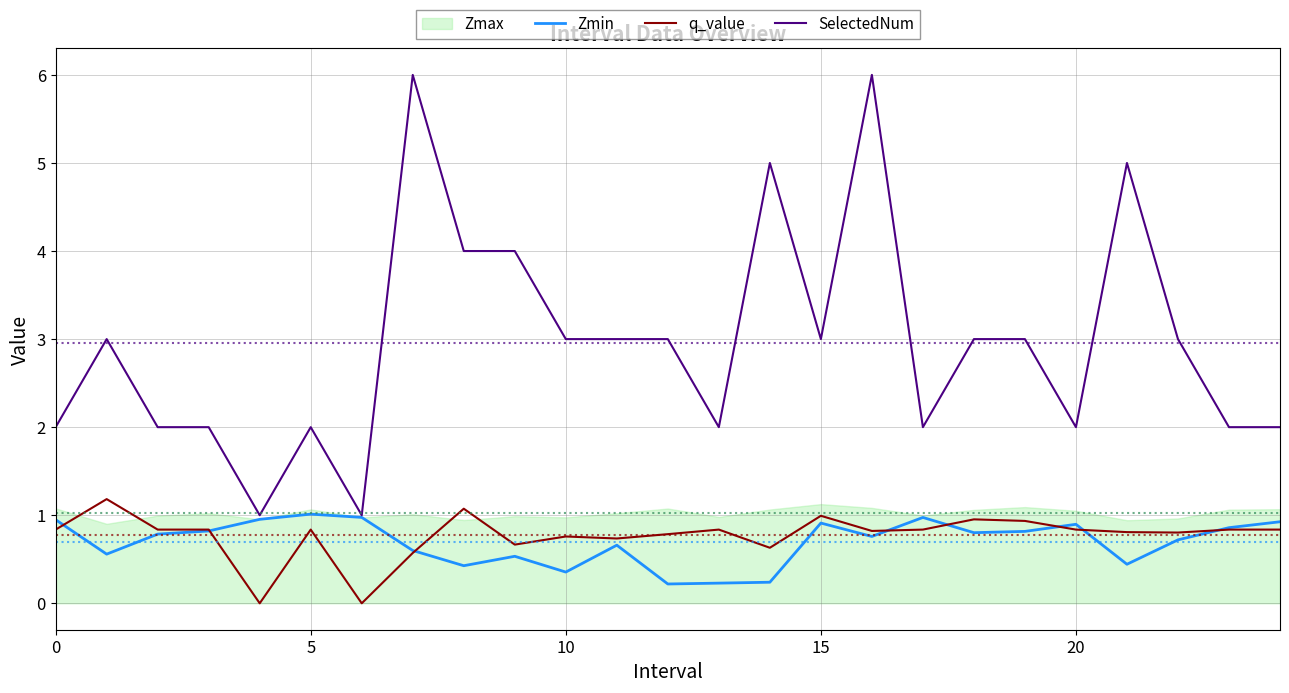

Is it true that SelectedNum equals 4.8 at 15?

False